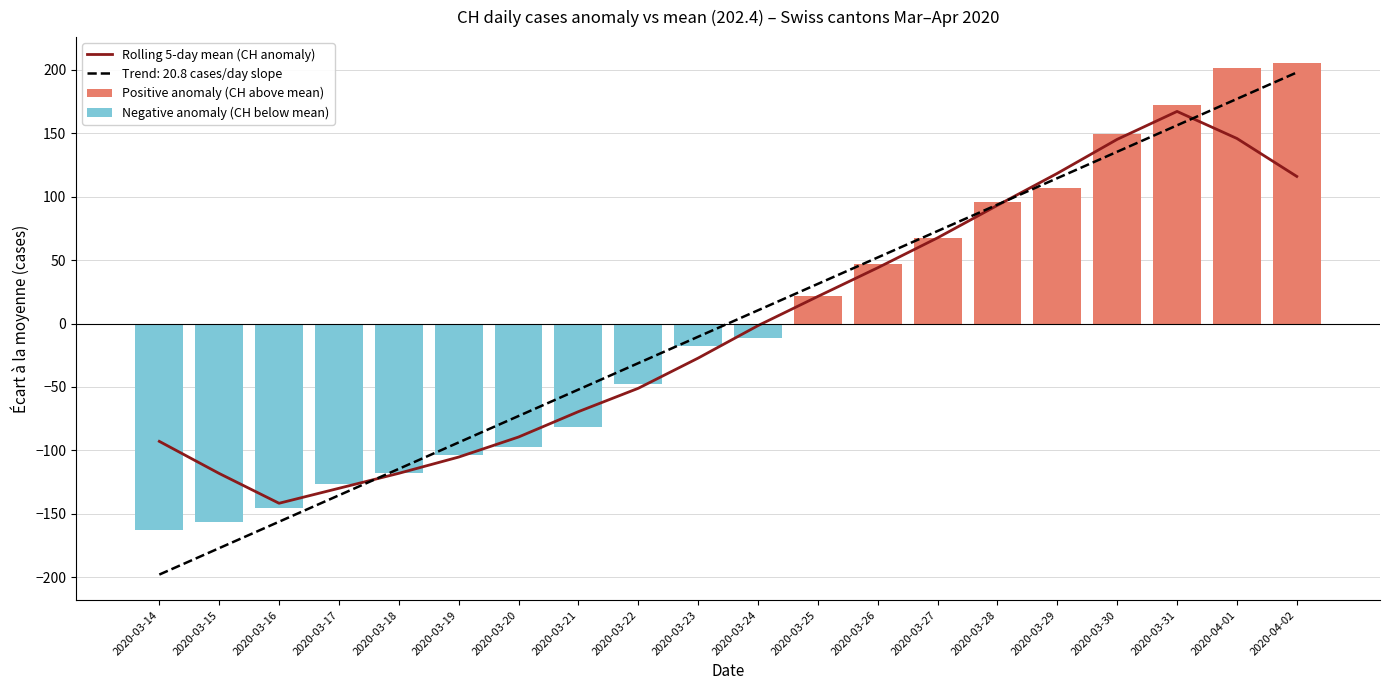

What is the sum of the Rolling 5-day mean (CH anomaly) values at 2020-03-23 and 2020-03-22?

-78.3